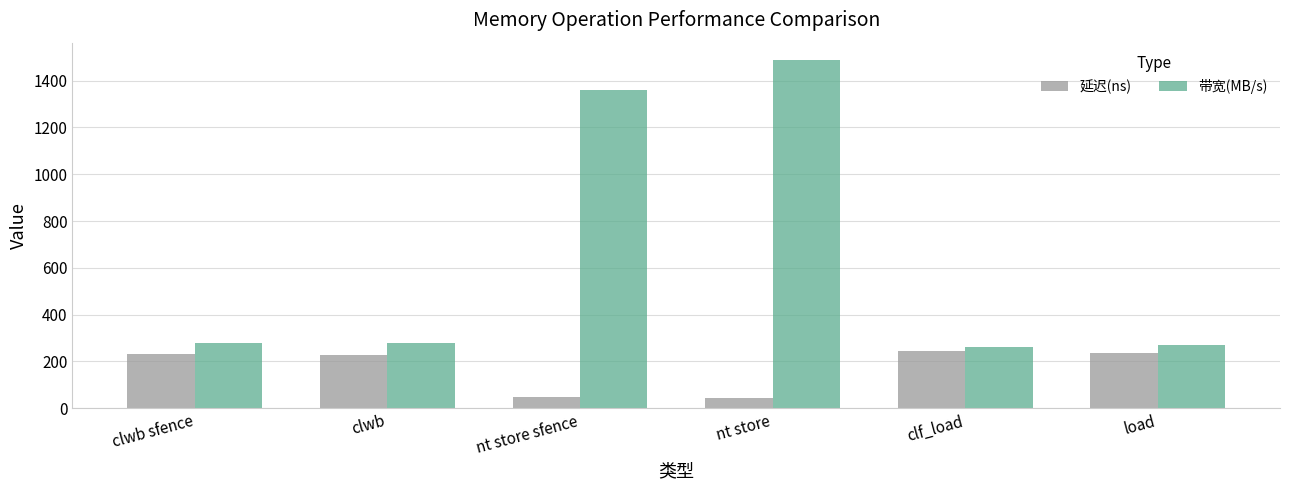

The 延迟(ns) series shows 58 at clwb sfence. True or false?

False